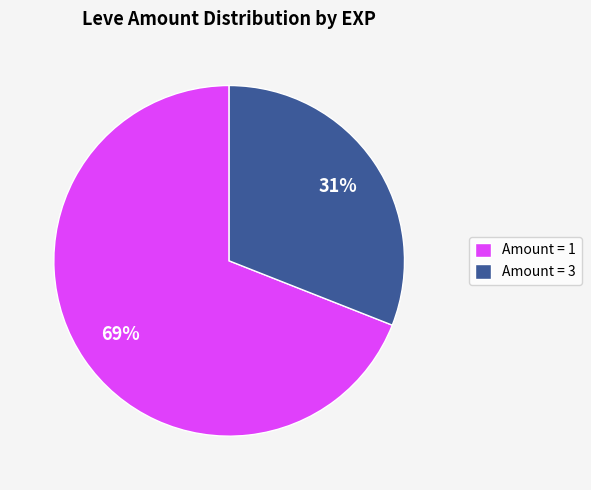

To the nearest percent, what is the difference between the largest and smallest slice percentages?

38%